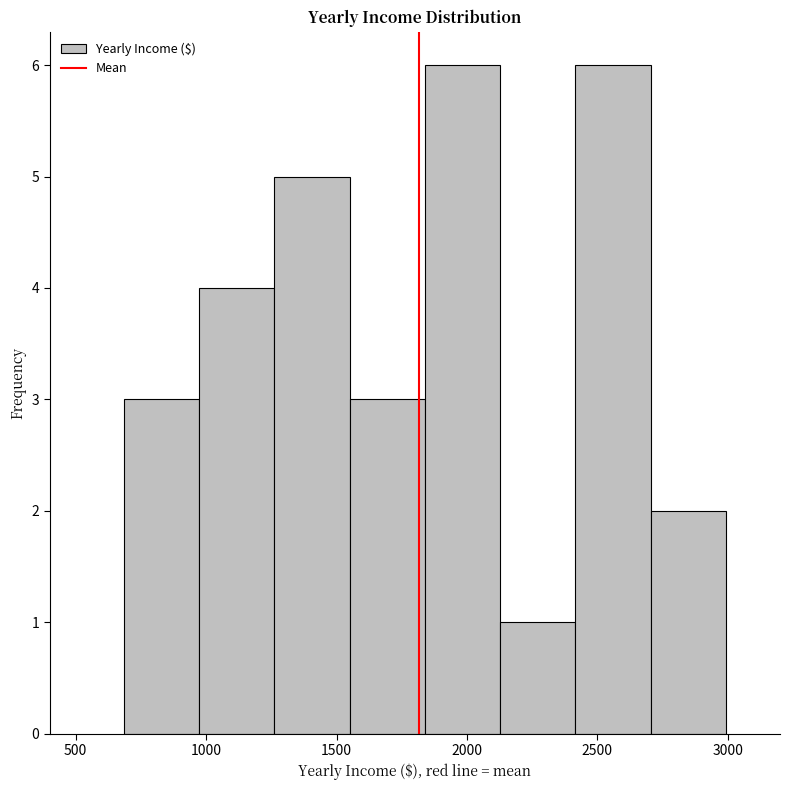

How tall is the bar that spans 700 to 950 on the x-axis? Neither the bar edges nor the heights are printed on the chart, so give them approximately, as read against the axes.

3